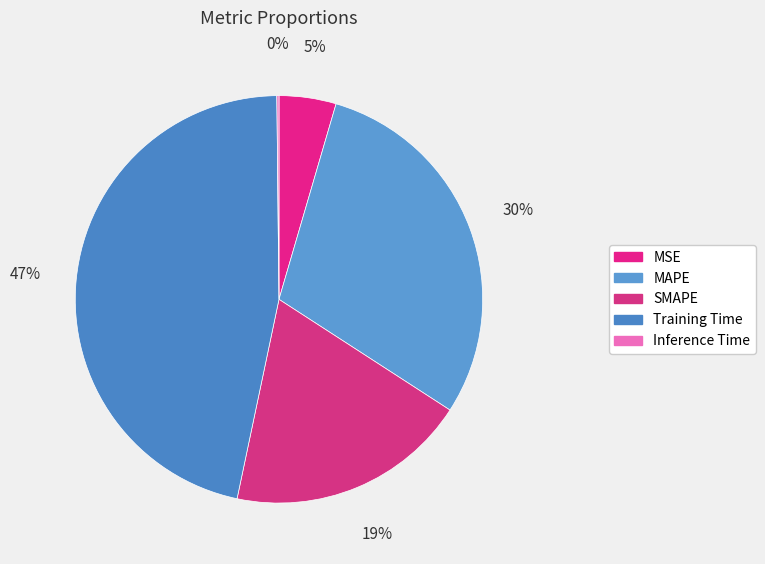

Which has a higher value, Inference Time or MSE?

MSE